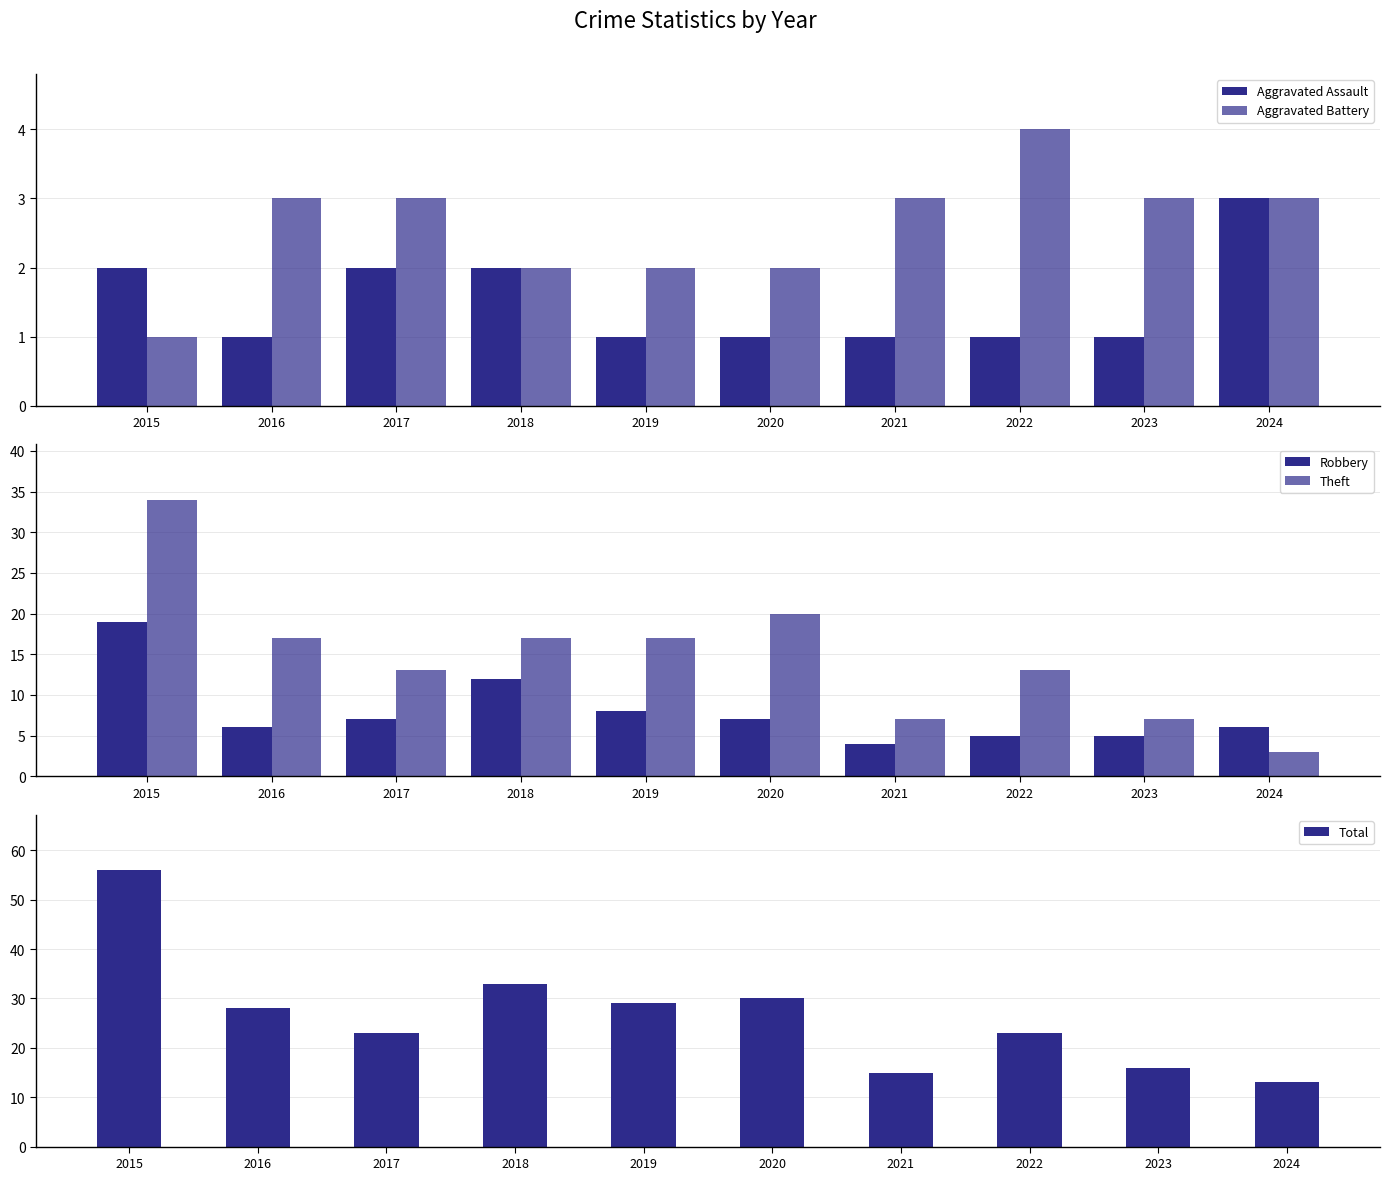

What is the minimum value shown in the chart?

1